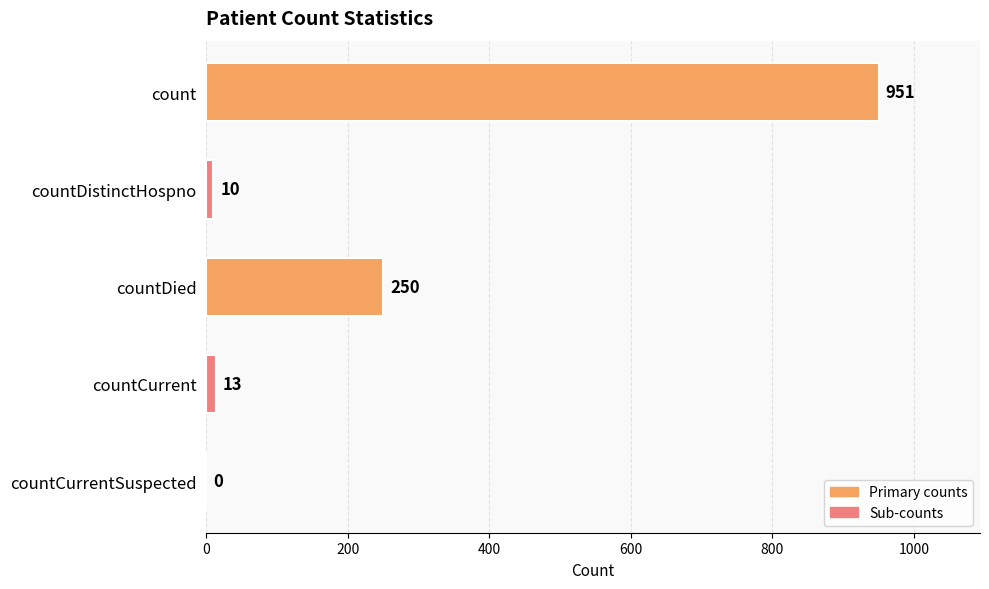

What is the average value?

245